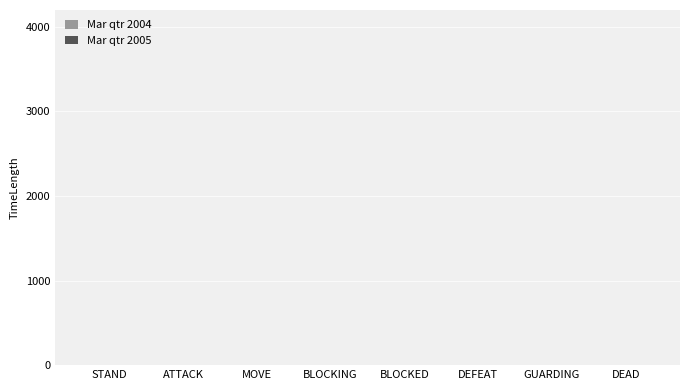

Does the chart contain stacked bars?

No